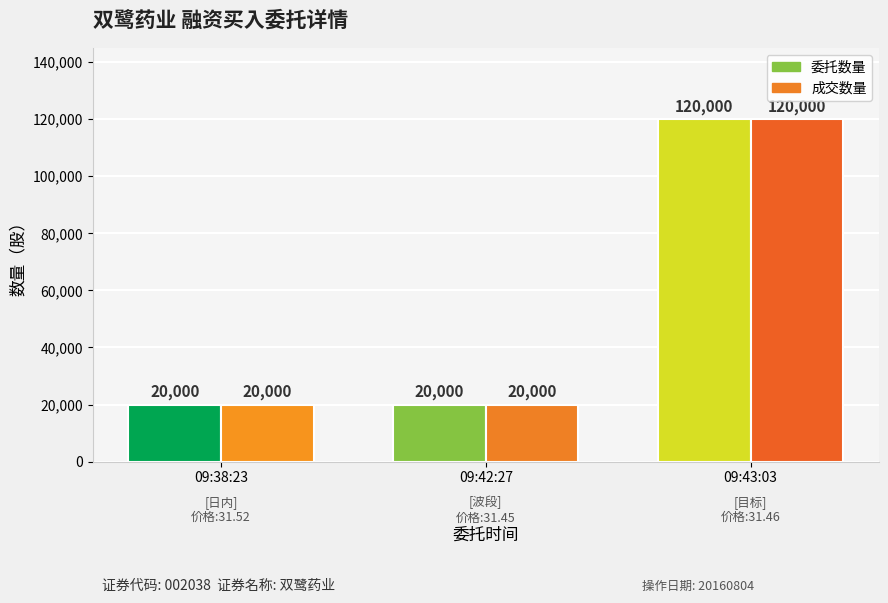

What is the sum of all 委托数量 values?

160000